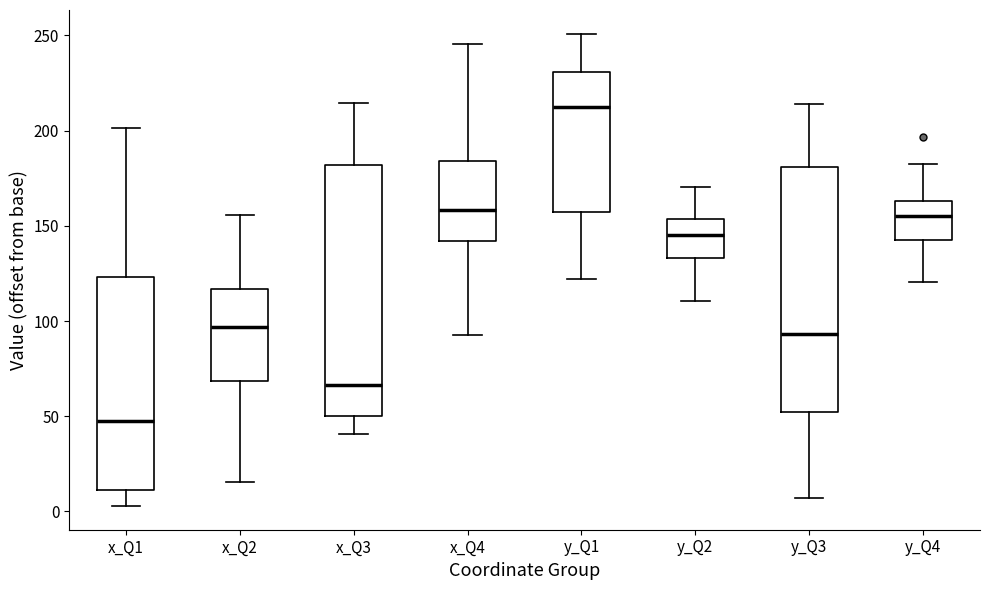

Reading left to right, transcribe this box plot: for each box, give where its median line is, the range the box spans, and where its two whiskers end, as read against the y-axis. The values are not printed on the chart, so give them approximately, as read against the axis.

x_Q1: median 45, box 10 to 125, whiskers 5 to 200
x_Q2: median 95, box 70 to 115, whiskers 15 to 155
x_Q3: median 65, box 50 to 180, whiskers 40 to 215
x_Q4: median 160, box 140 to 185, whiskers 95 to 245
y_Q1: median 210, box 155 to 230, whiskers 120 to 250
y_Q2: median 145, box 135 to 155, whiskers 110 to 170
y_Q3: median 95, box 50 to 180, whiskers 5 to 215
y_Q4: median 155, box 145 to 165, whiskers 120 to 185